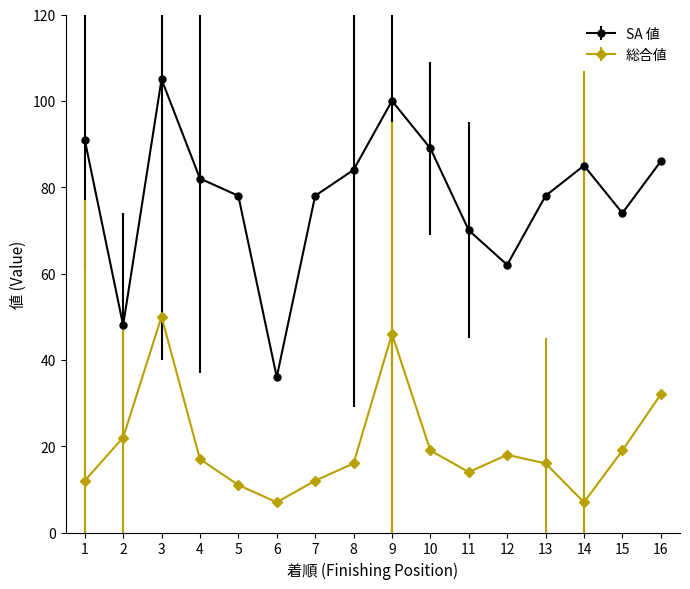

How many lines are shown in the chart?

2